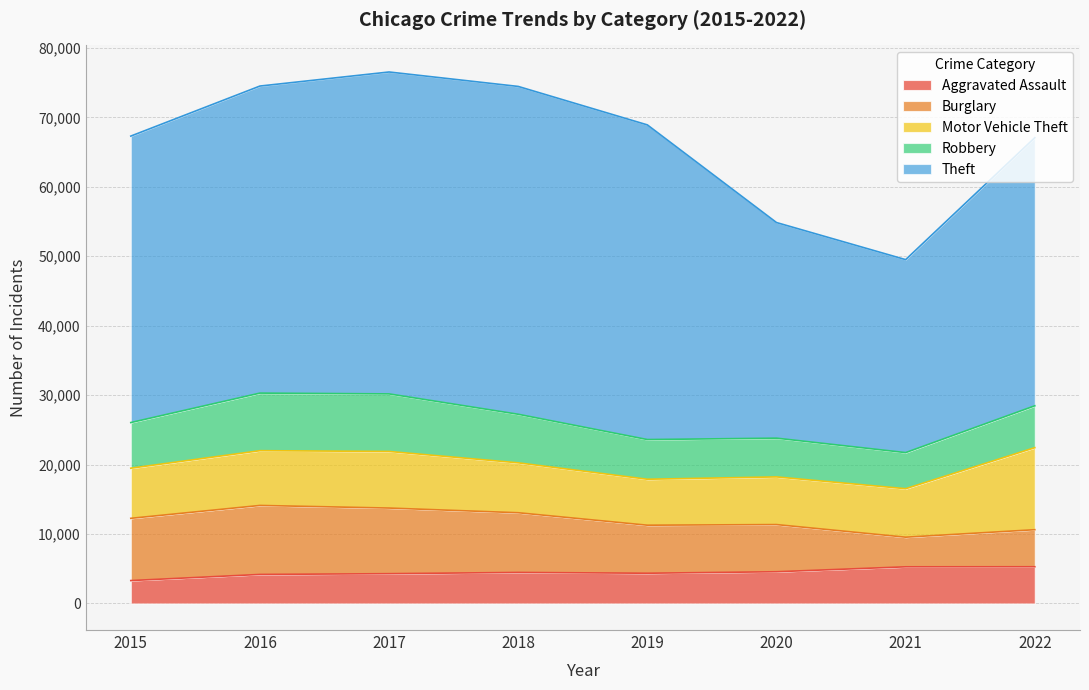

How many lines are shown in the chart?

5